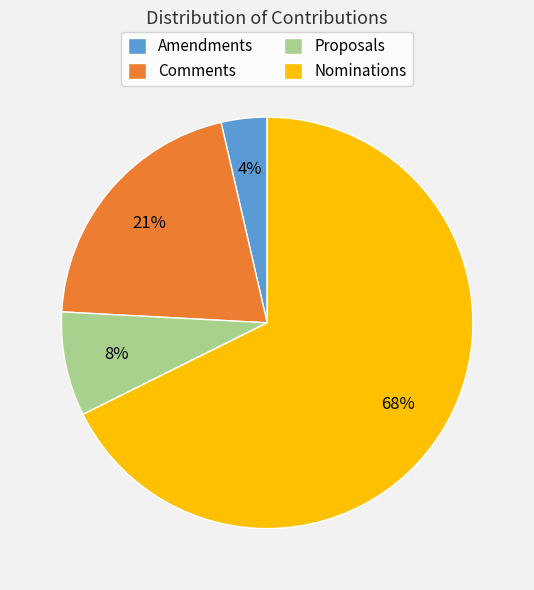

True or false: Nominations accounts for 79% of the total.

False